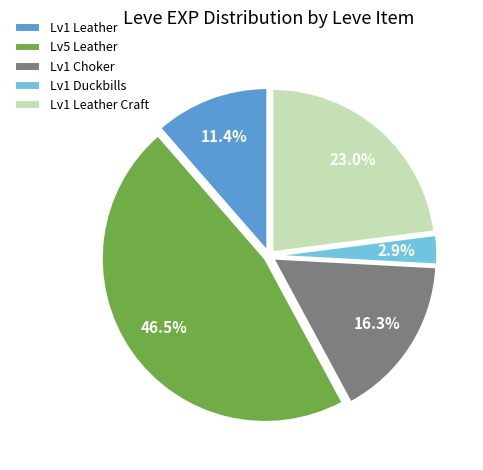

Does Lv1 Leather Craft account for over 50% of the chart?

No